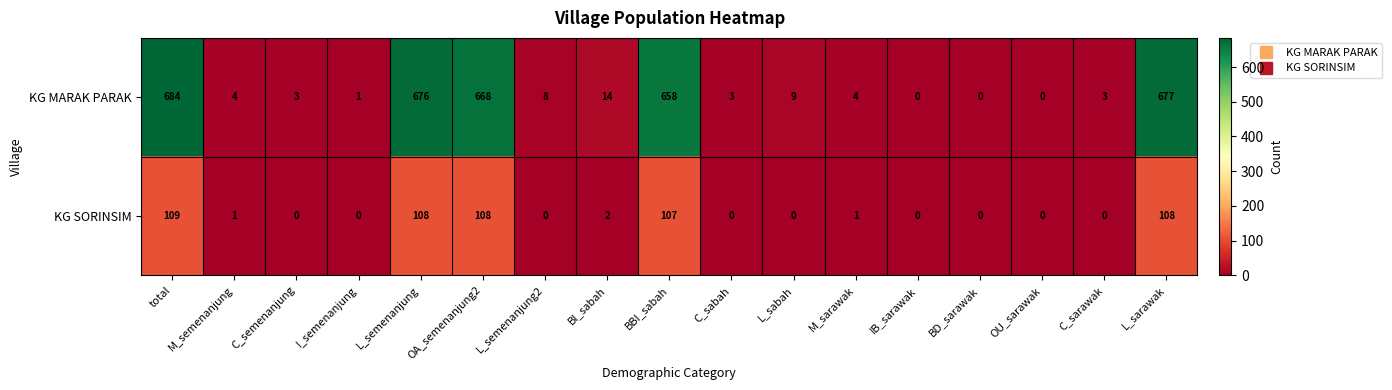

What is the difference between the maximum and minimum values in the KG MARAK PARAK series?

684